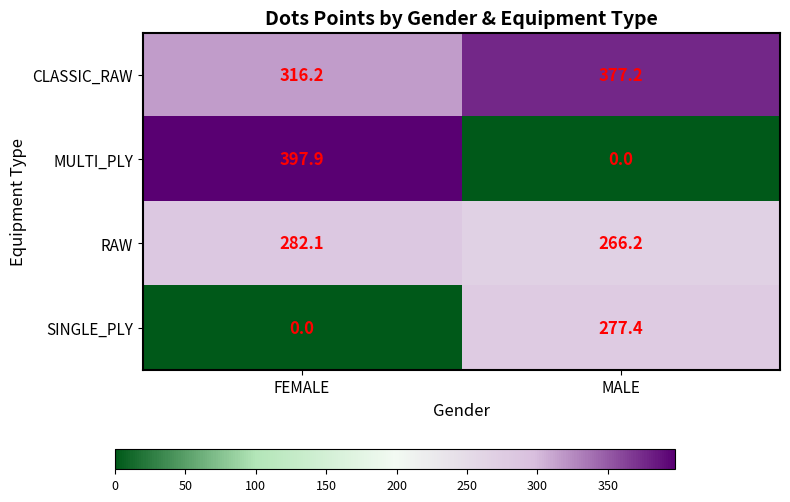

Rank the series at MALE from lowest to highest value.

MULTI_PLY, RAW, SINGLE_PLY, CLASSIC_RAW